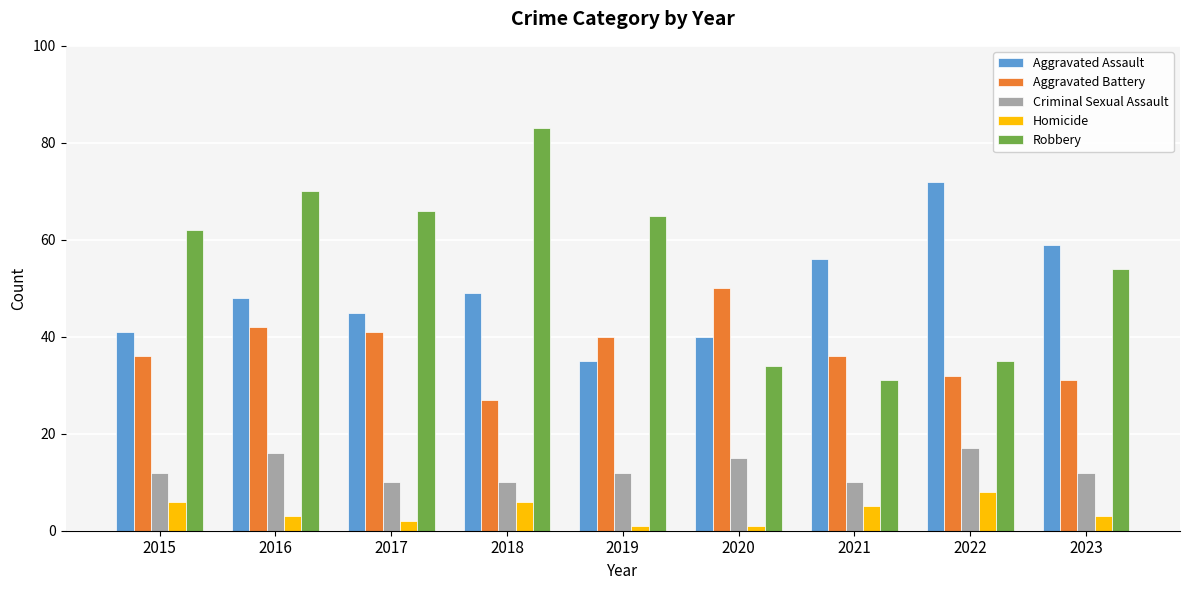

Rank the series at 2020 from highest to lowest value.

Aggravated Battery, Aggravated Assault, Robbery, Criminal Sexual Assault, Homicide